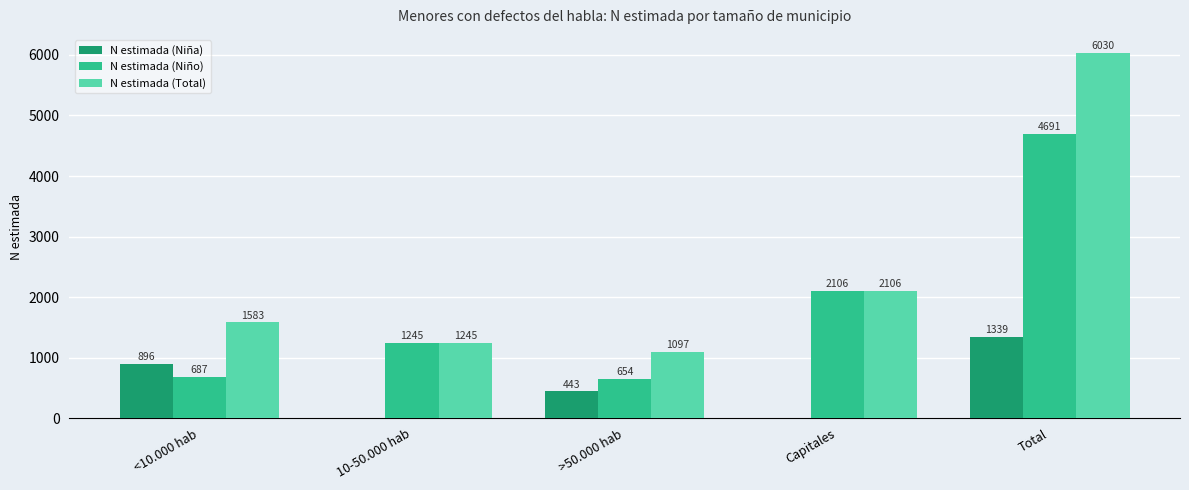

Is it true that N estimada (Niña) equals 693 at >50.000 hab?

False